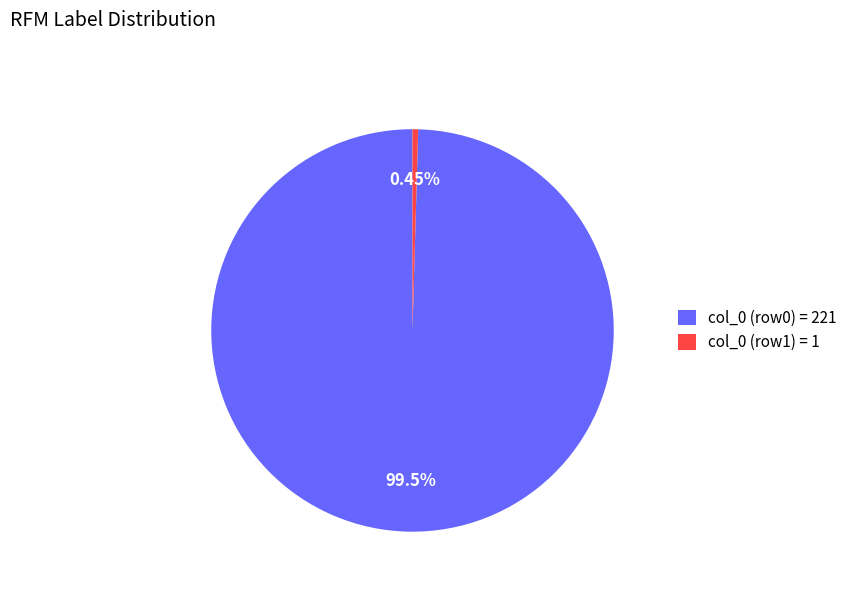

Is col_0 (row1) = 1 the majority of the pie?

No